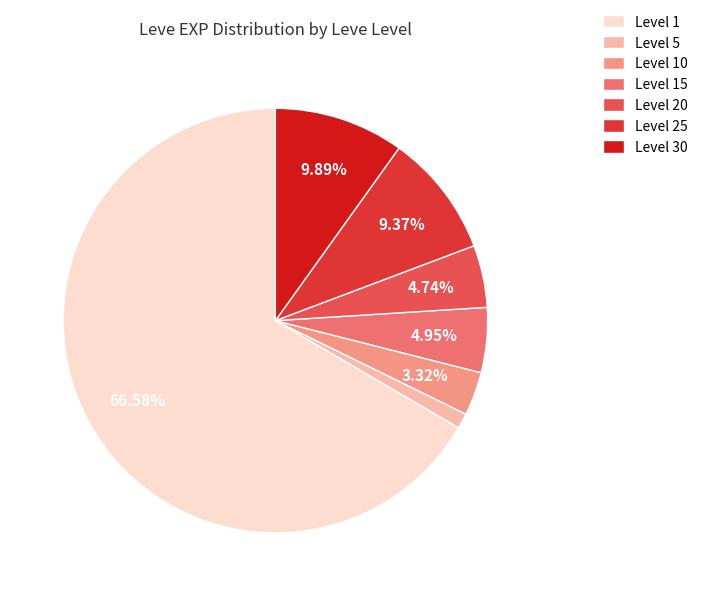

Combined, do Level 1 and Level 30 account for over 50%?

Yes